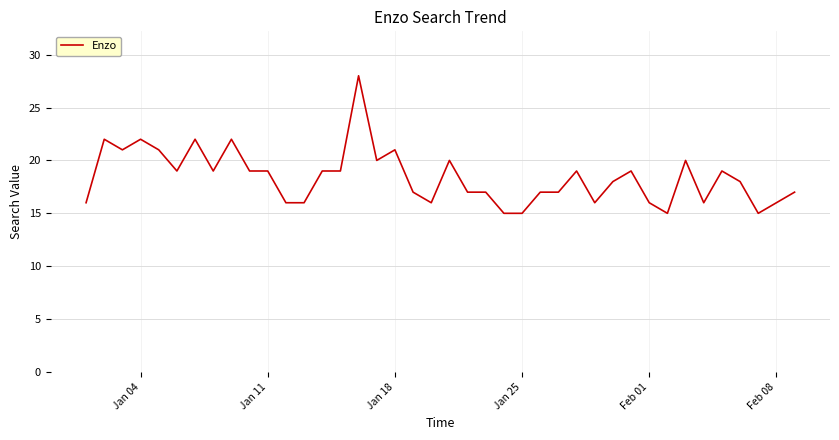

What is the greatest value displayed?

28